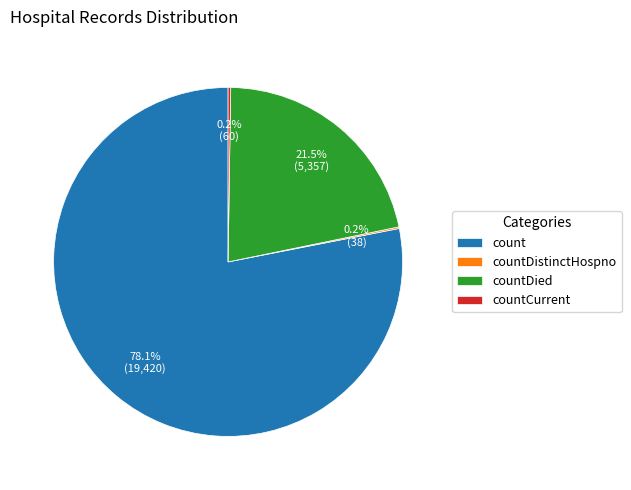

Approximately how many times larger is the value at count compared to countDied?

3.6